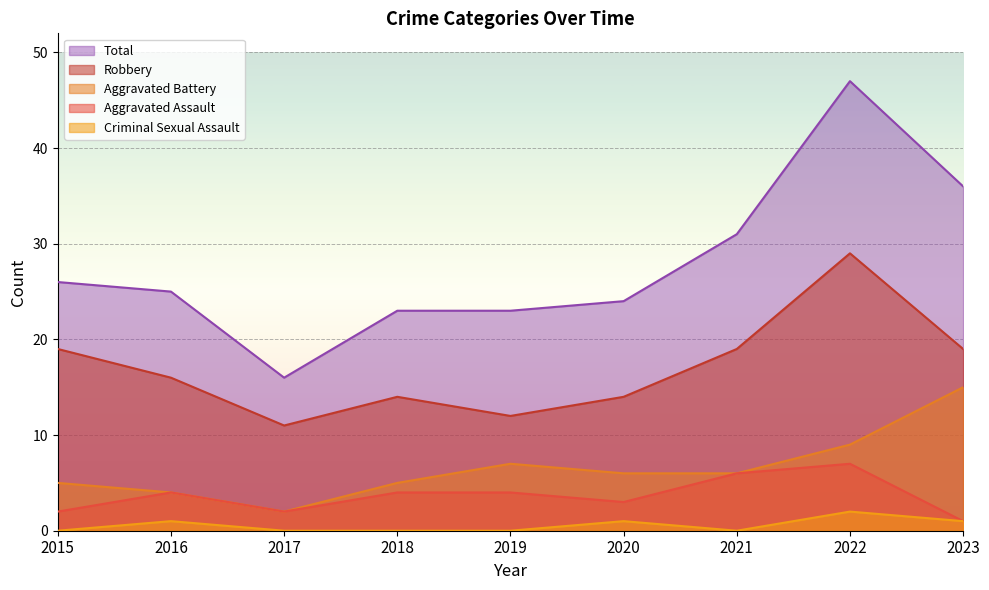

The Criminal Sexual Assault series shows 0 at 2018. True or false?

True